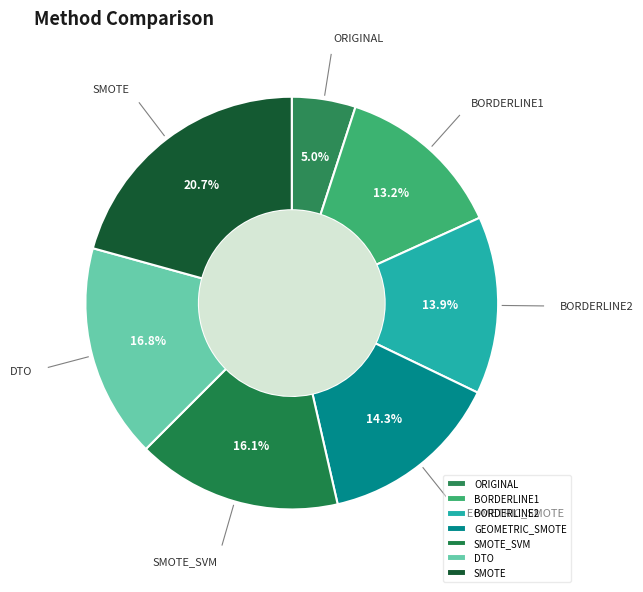

Is it true that SMOTE_SVM is 8% of the pie?

False